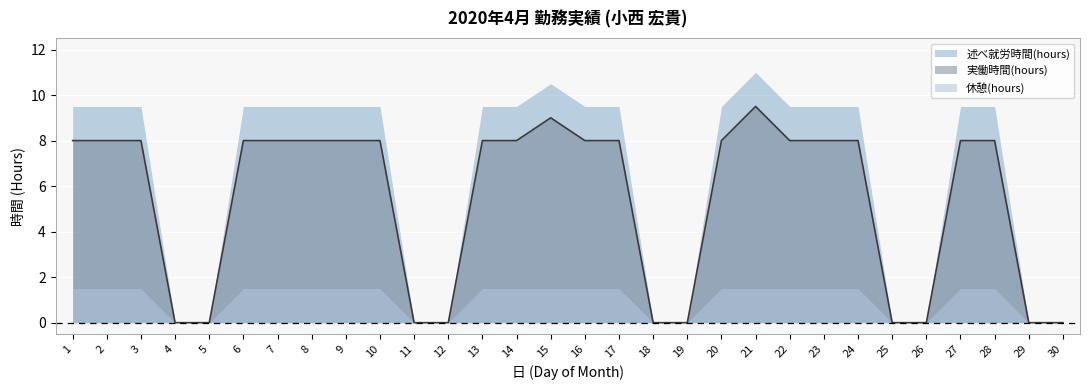

How many 実働時間(hours) values are between 0 and 8?

28